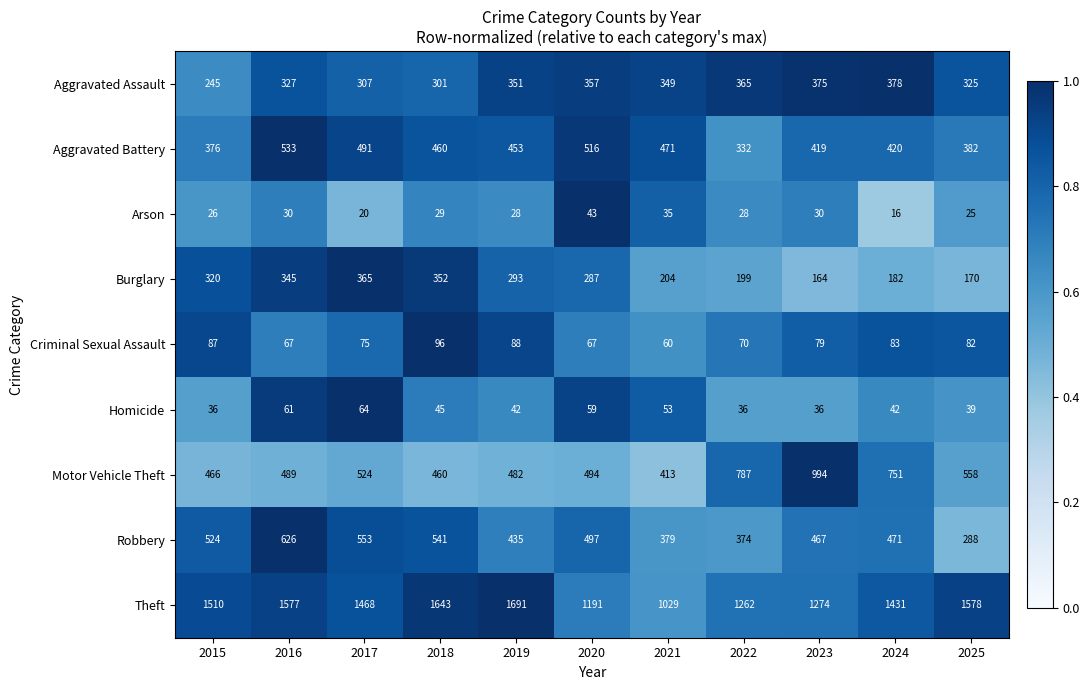

What is the difference between the highest and lowest values at 2020?

1148